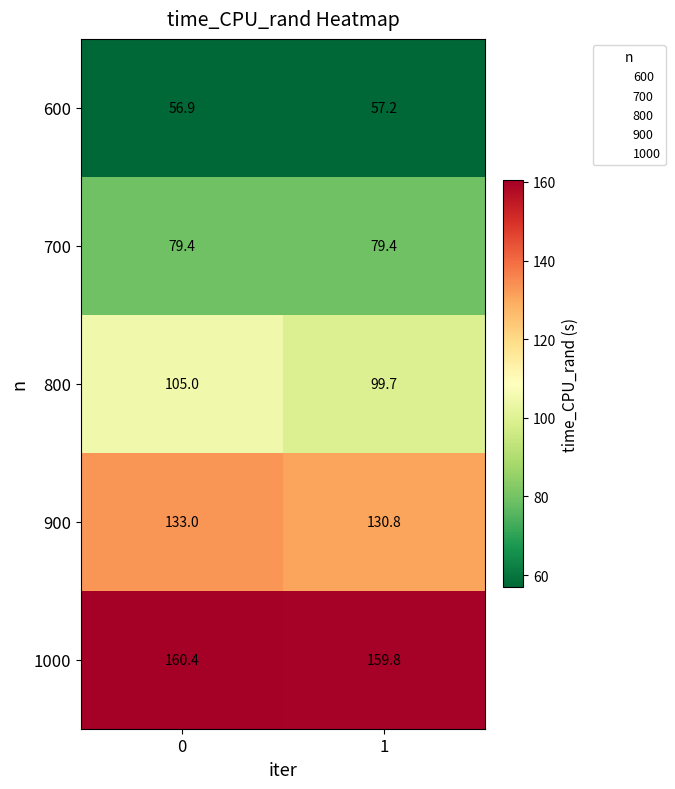

Between 0 and 1, which series saw the biggest shift?

800